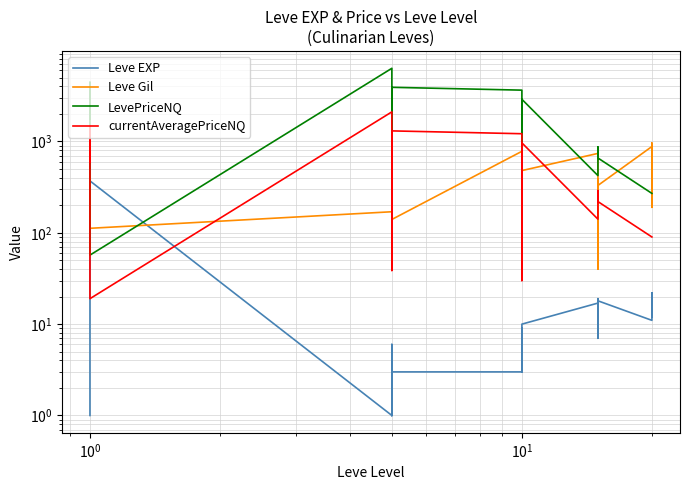

True or false: Leve Gil and Leve EXP intersect in this chart.

True